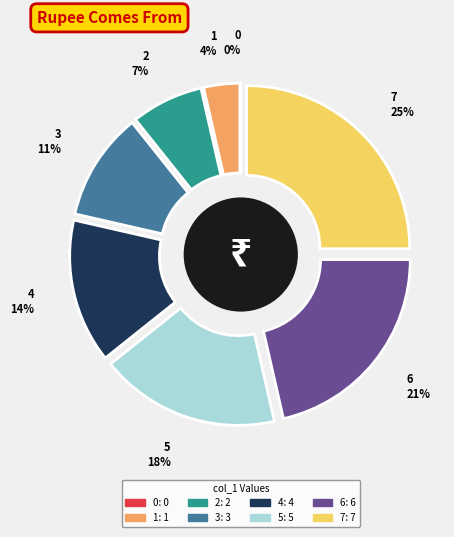

To the nearest percent, what is the combined percentage of 1 and 7?

29%